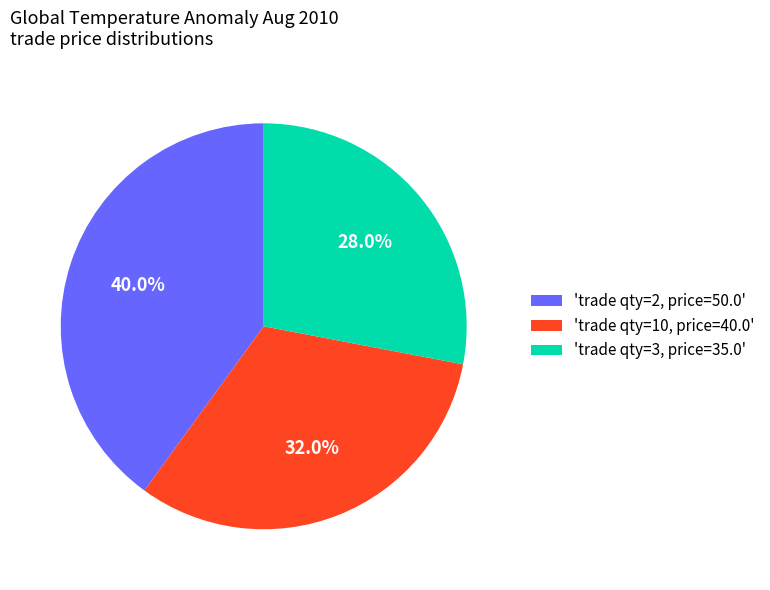

What percentage is NOT represented by 'trade qty=2, price=50.0'?

60.0%